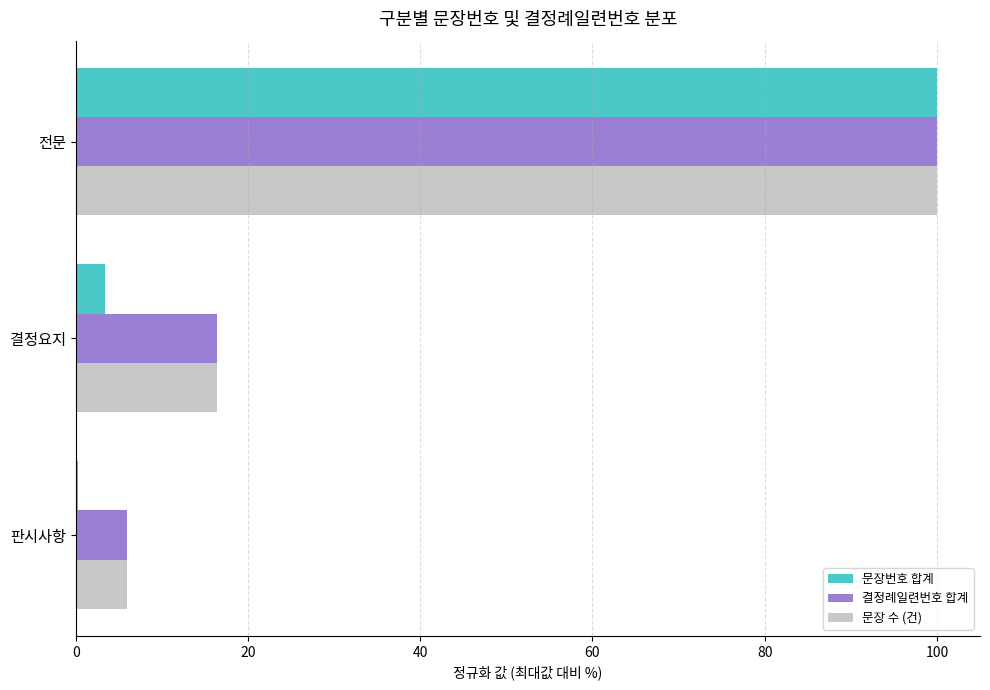

Which label corresponds to the largest value in the chart?

전문